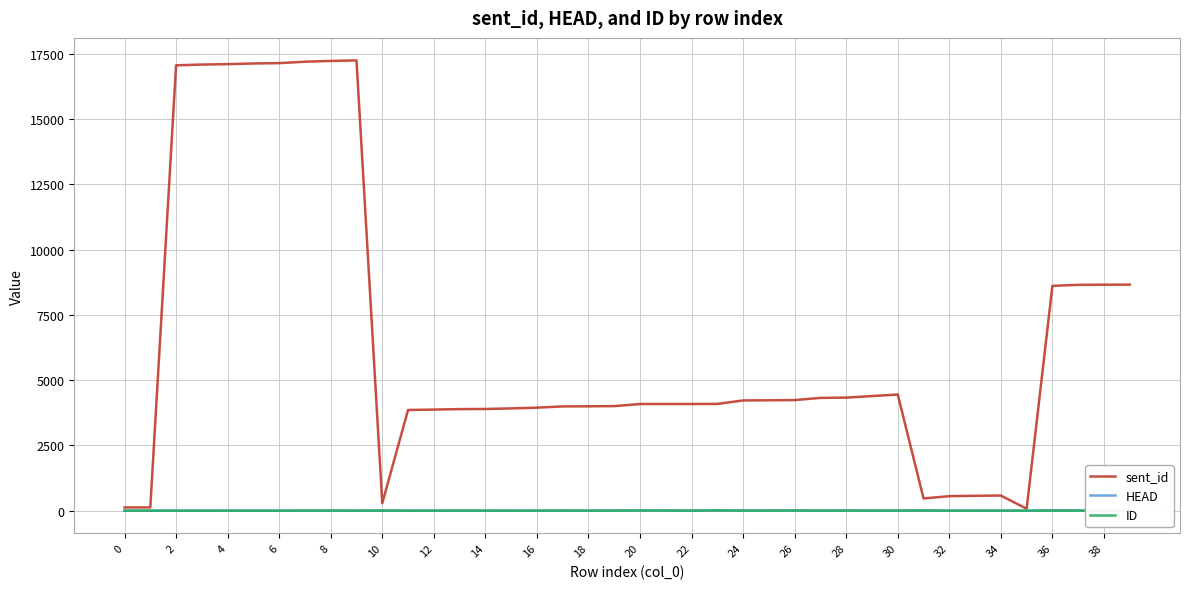

Which series has the largest total across all categories?

sent_id